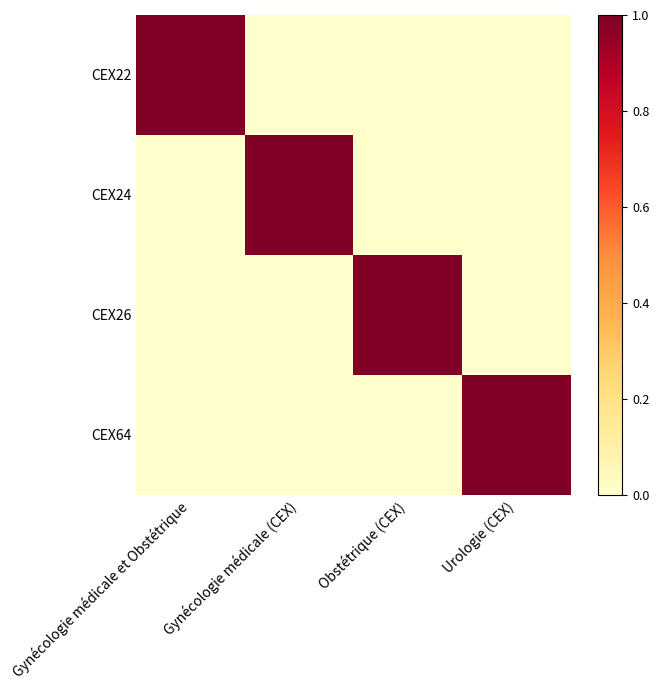

At Gynécologie médicale et Obstétrique, list the series in order from largest to smallest.

CEX22, CEX24, CEX26, CEX64